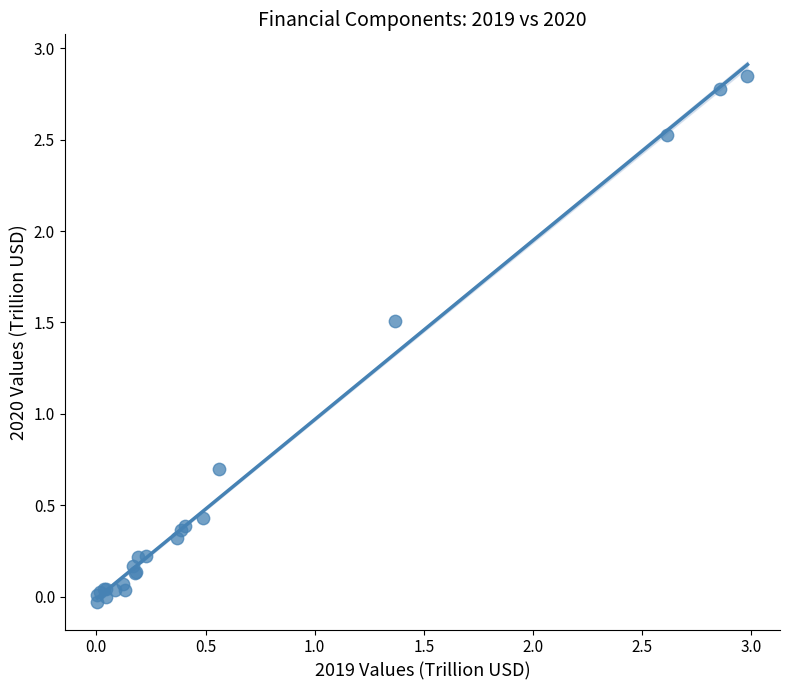

What Y value in the scatter plot is closest to 1?

0.7